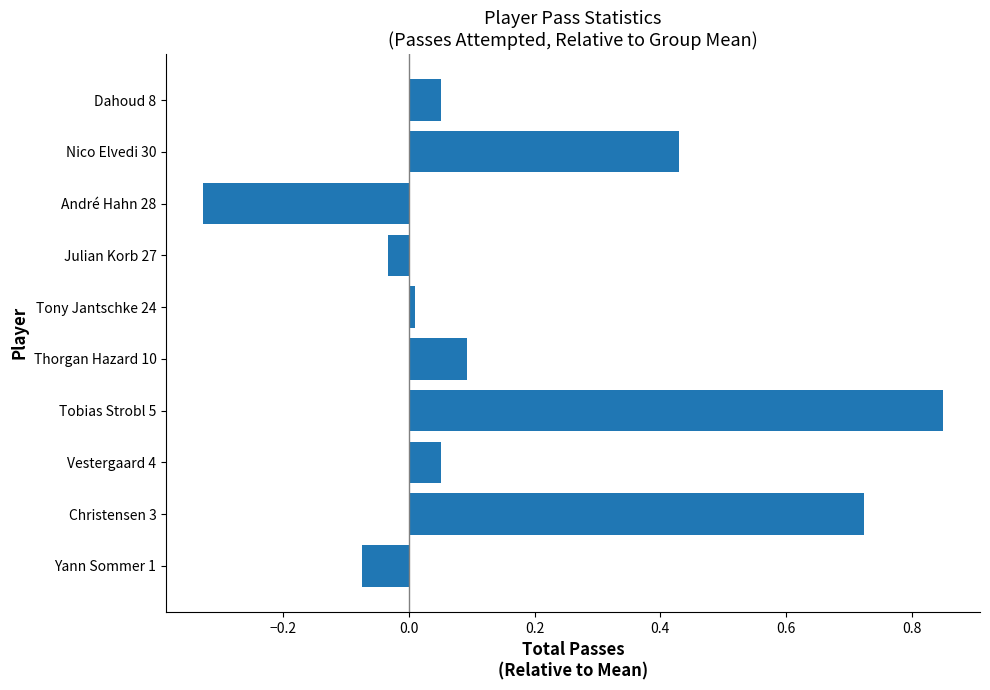

At which category does the chart reach its minimum across all series?

André Hahn 28